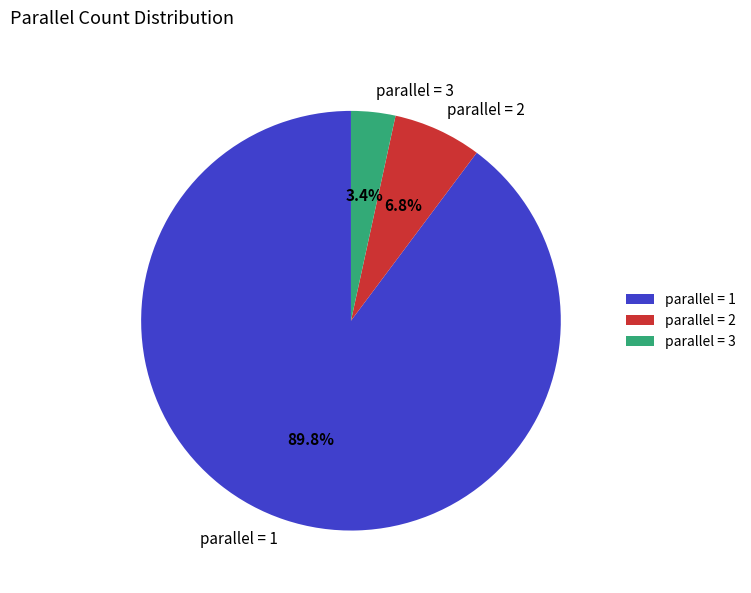

To the nearest percent, what is the average slice percentage?

33%